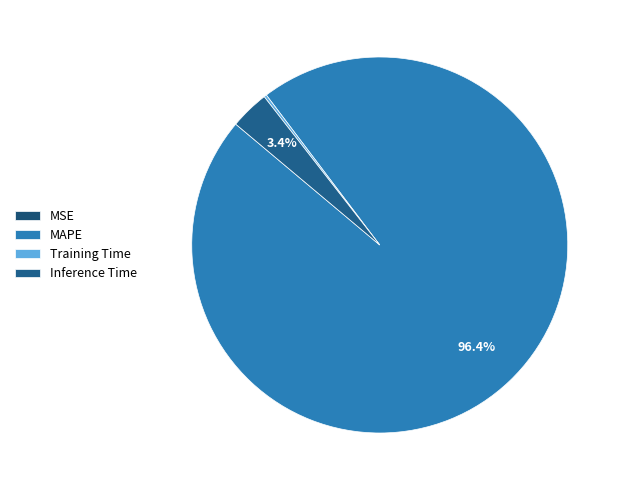

What is the change in value from MAPE to Inference Time?

-26.0